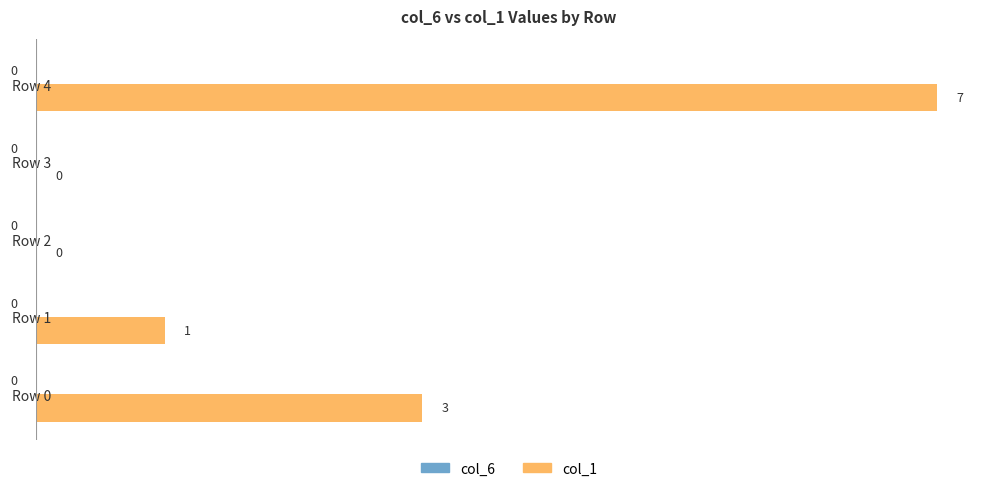

Are the bars horizontal?

Yes